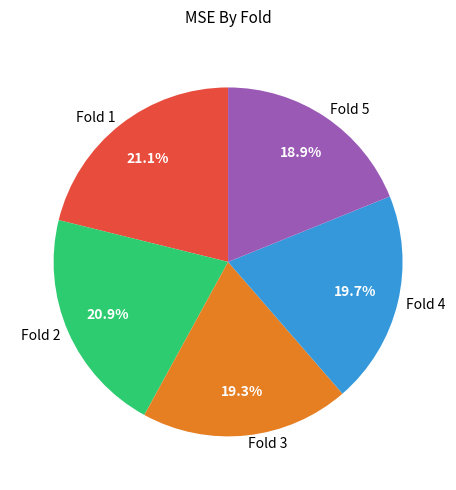

Combined, do Fold 1 and Fold 5 account for over 50%?

No